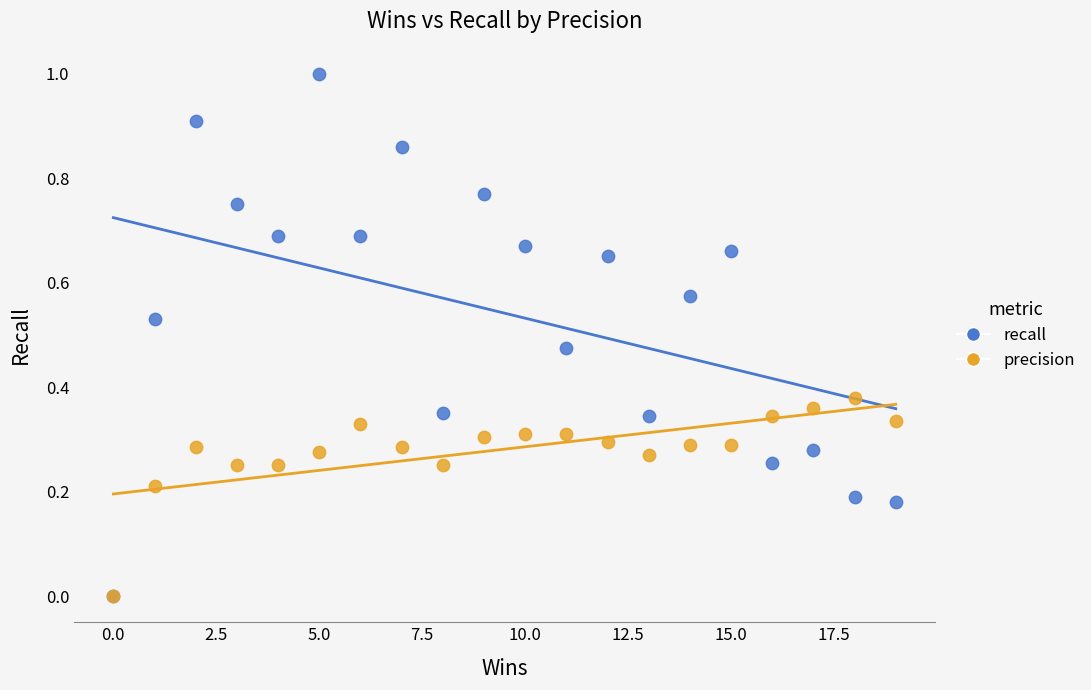

What are all the series names shown in the legend?

recall, precision